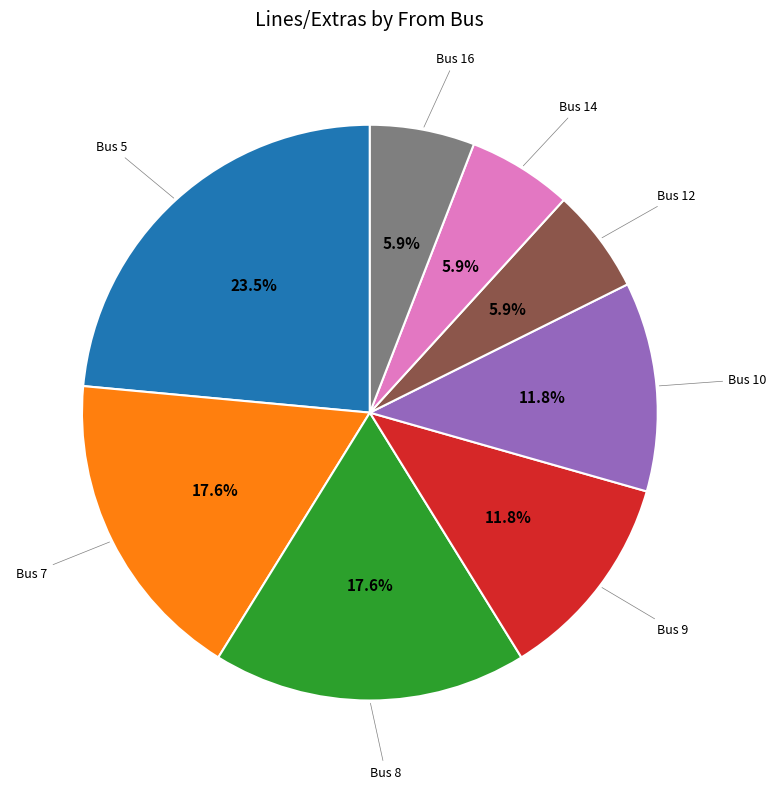

Does any single category account for the majority?

No